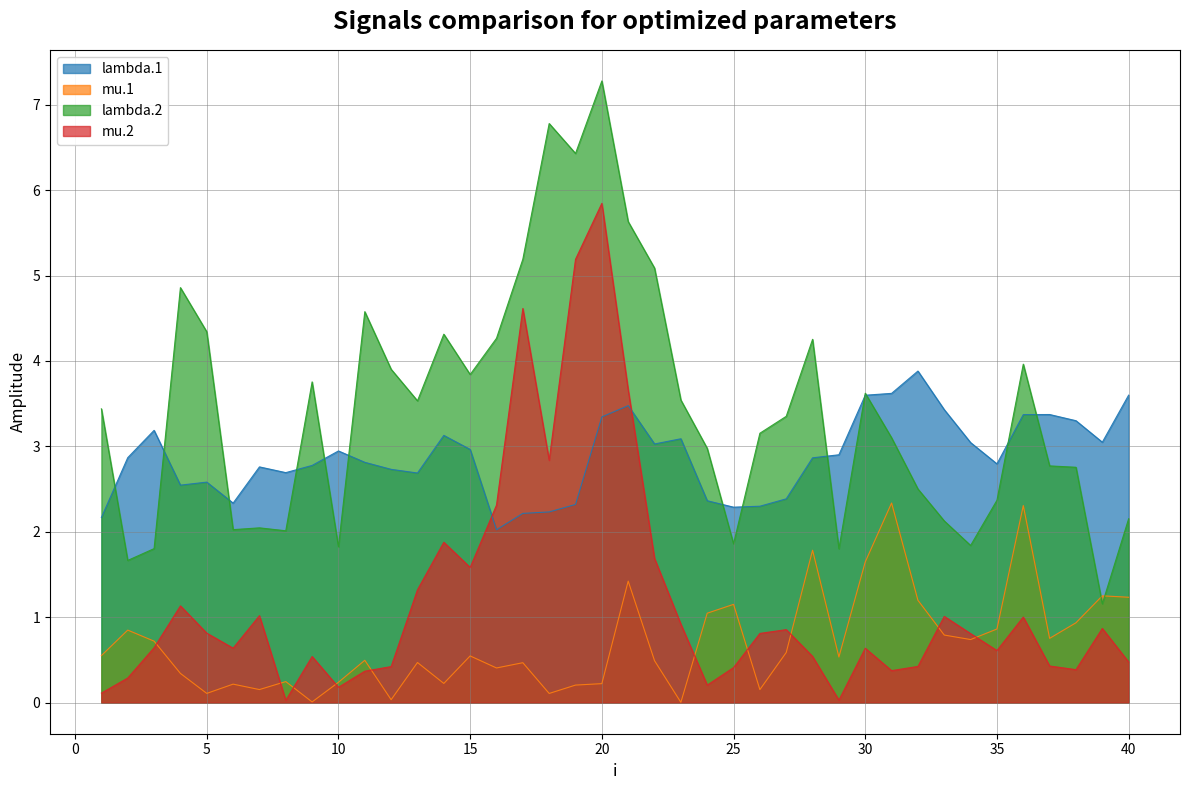

True or false: lambda.1 and mu.1 intersect in this chart.

False